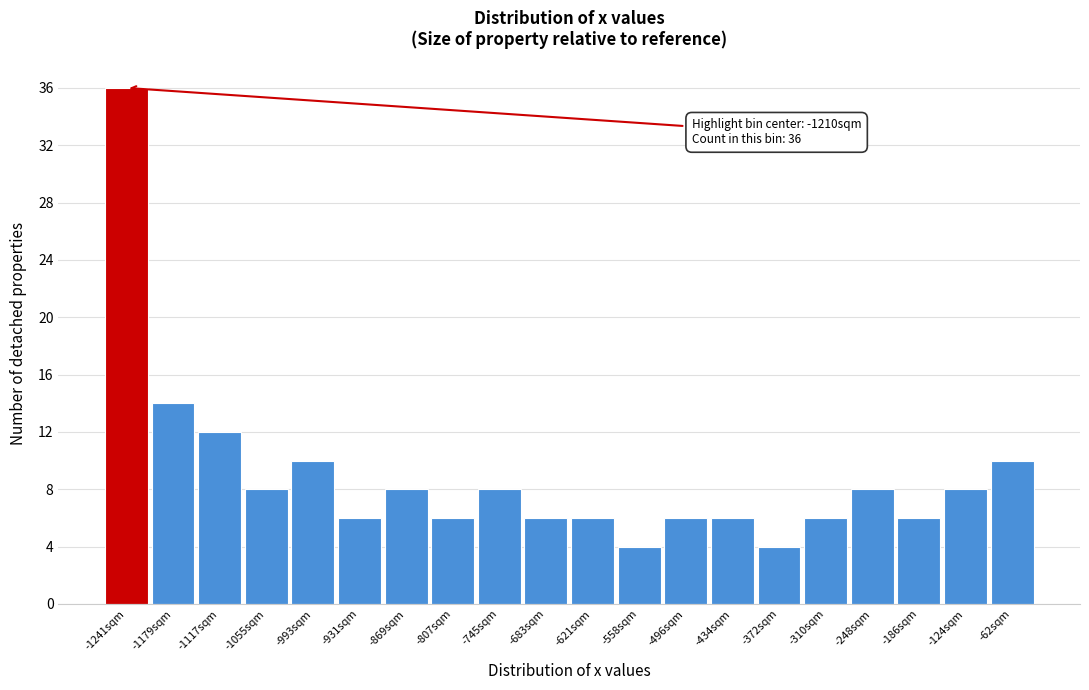

Reading left to right, list all the values displayed in this chart.

36	14	12	8	10	6	8	6	8	6	6	4	6	6	4	6	8	6	8	10